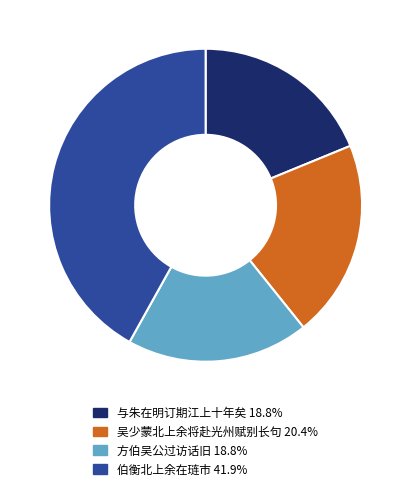

Does any single category account for the majority?

No